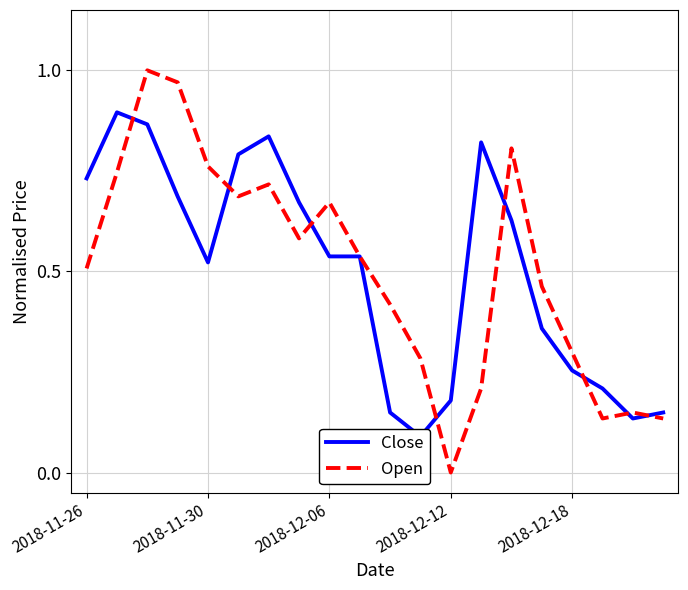

What is the total value across all series at 14?

1.4